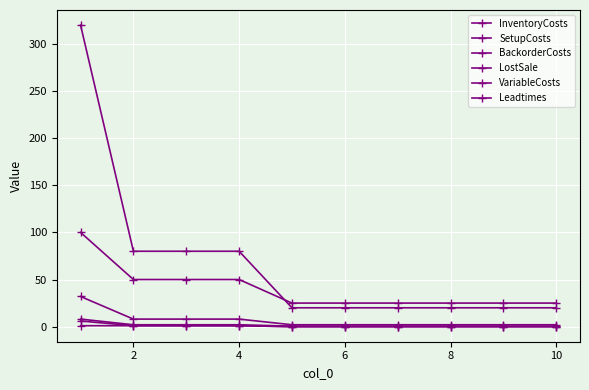

Count the number of categories in the chart.

10